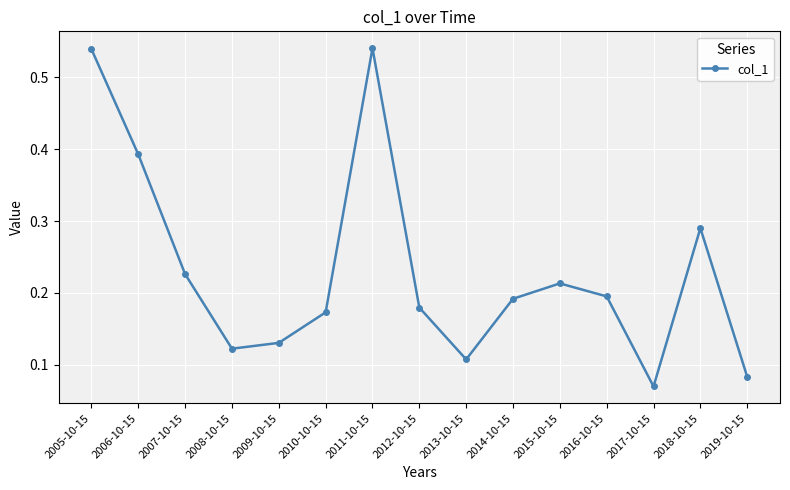

What is the label of the 15th point from the left?

2019-10-15